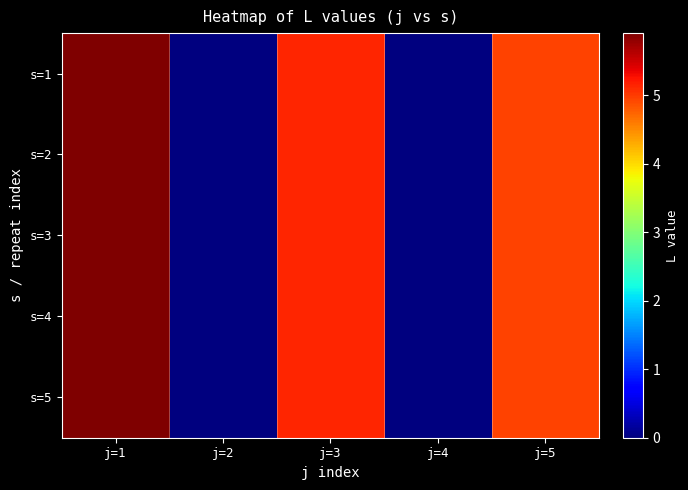

How many distinct data groups are displayed?

5